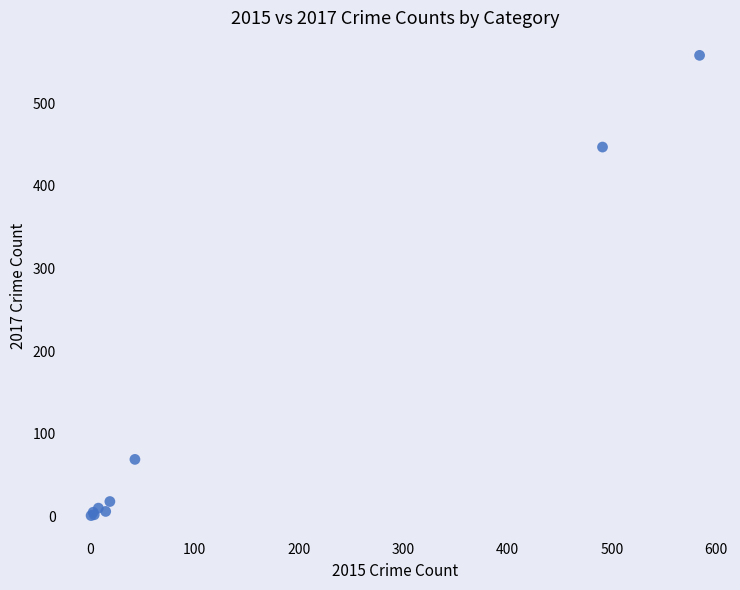

What Y value in the scatter plot is closest to 279?

447